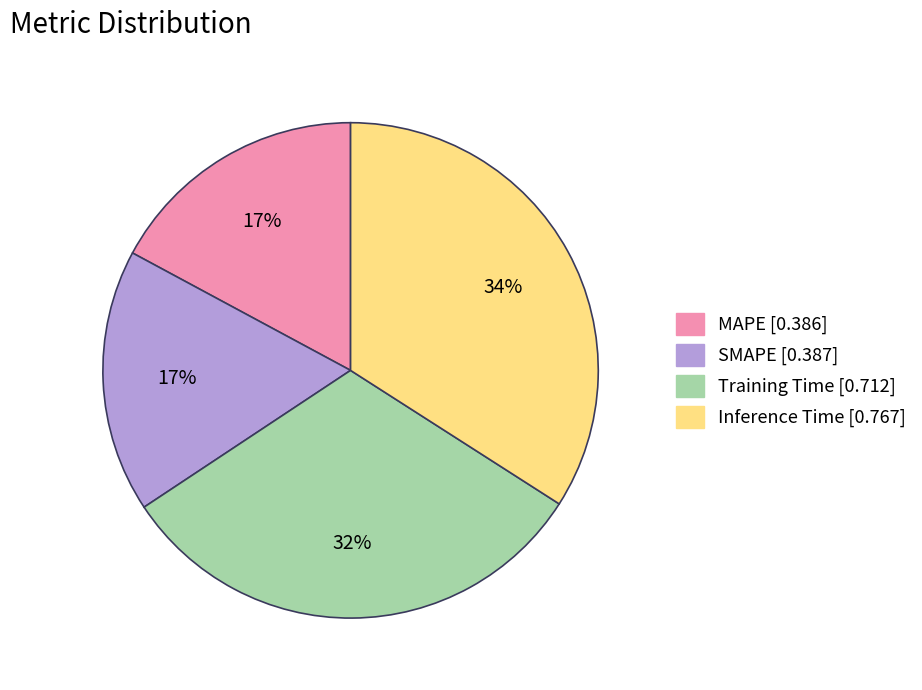

To the nearest percent, what is the difference between the largest and smallest slice percentages?

17%